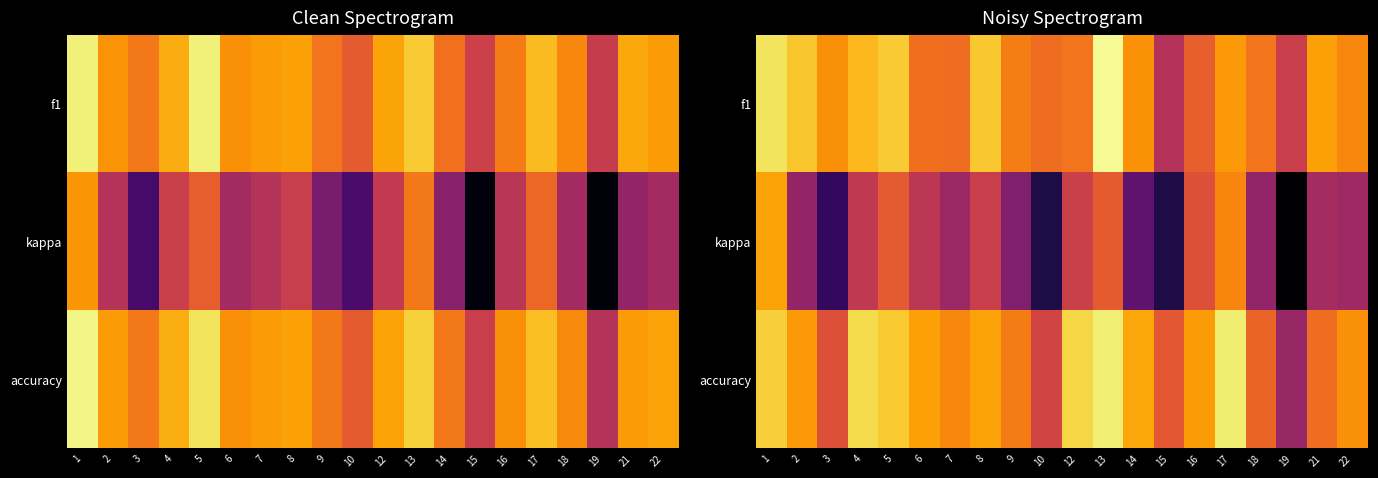

Which series has the largest total across all categories?

accuracy